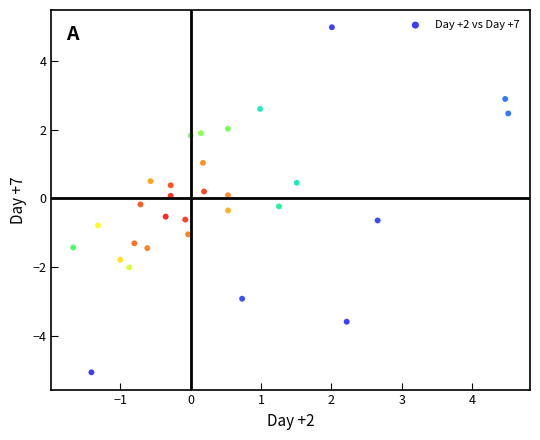

What is the range of X values (max minus min)?

6.2